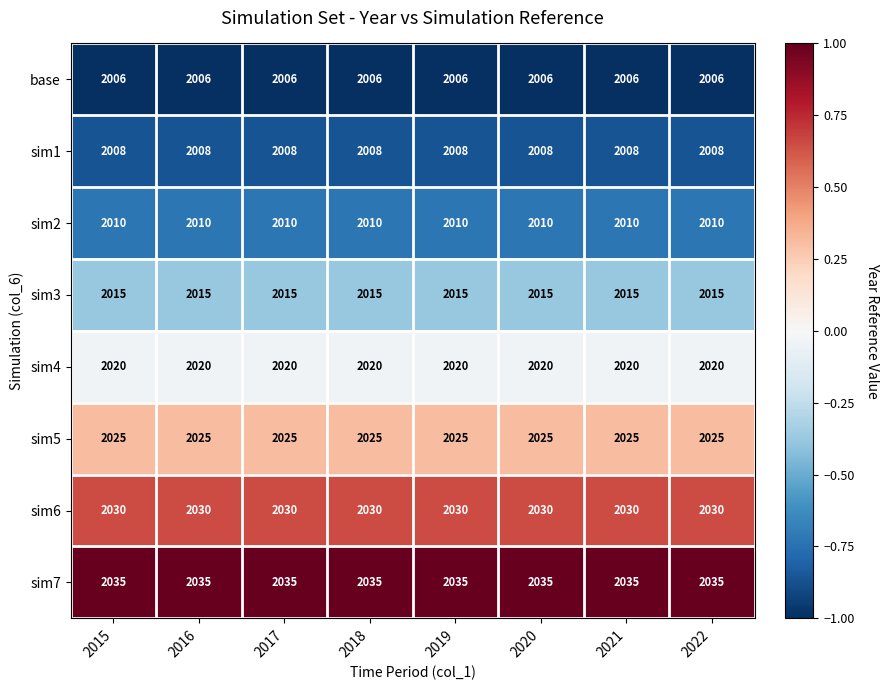

What is the sum of all base values?

16048